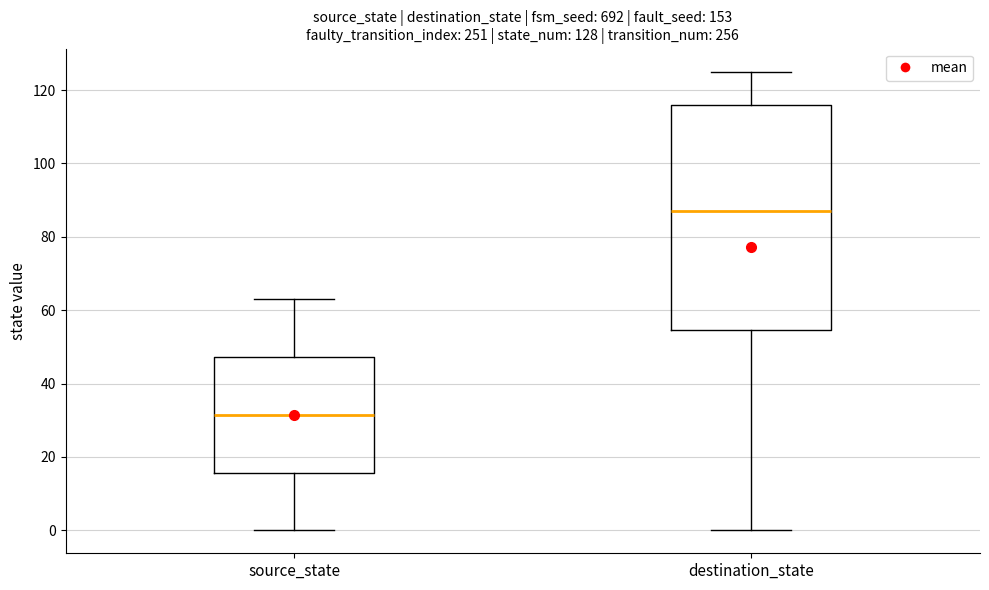

Which box's median line is the highest?

destination_state